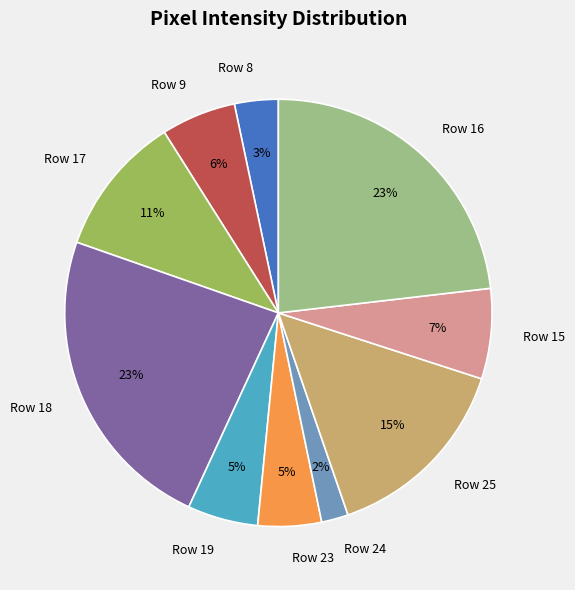

Count the number of slices in the pie.

10